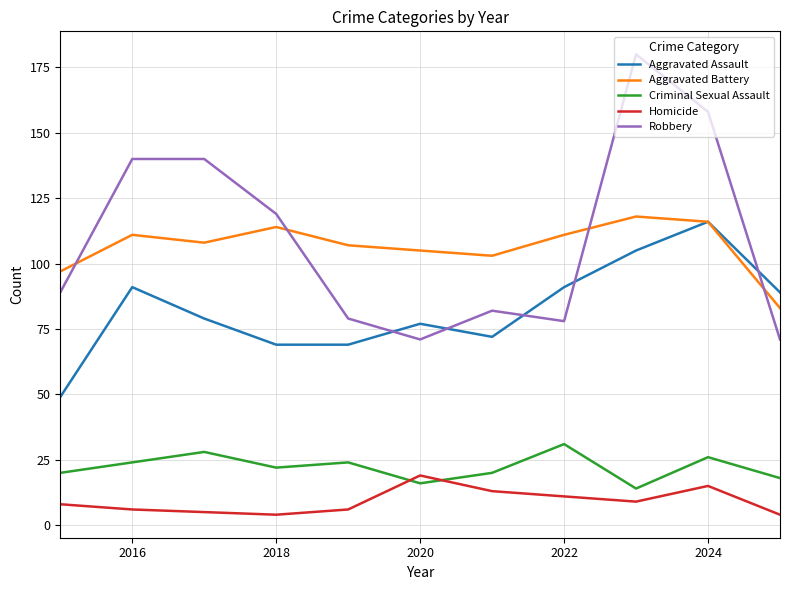

How many lines are shown in the chart?

5